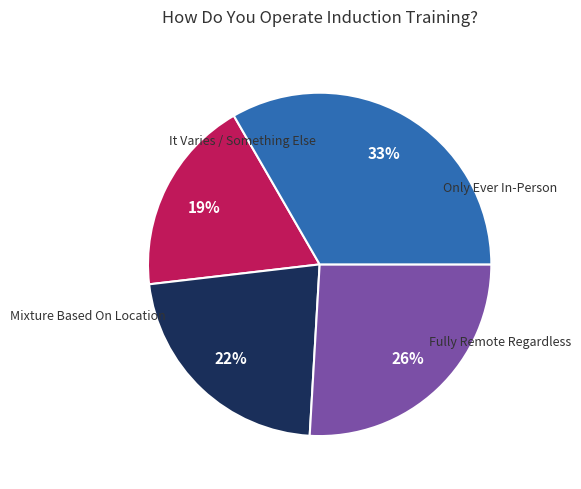

To the nearest percent, what is the average slice percentage?

25%